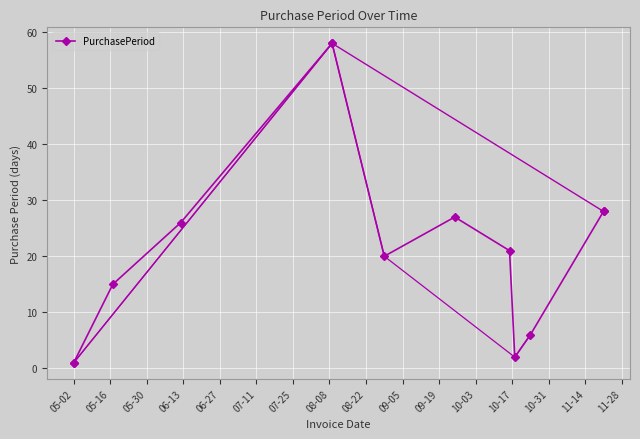

How many points are lower than both their immediate neighbors (excluding endpoints)?

2